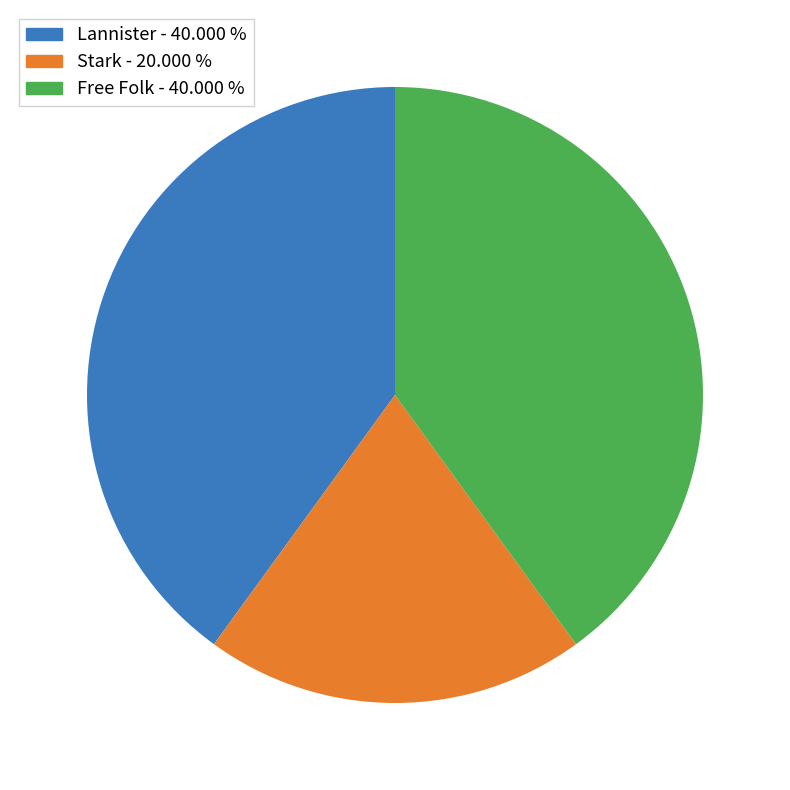

Is there a majority slice in this chart?

No